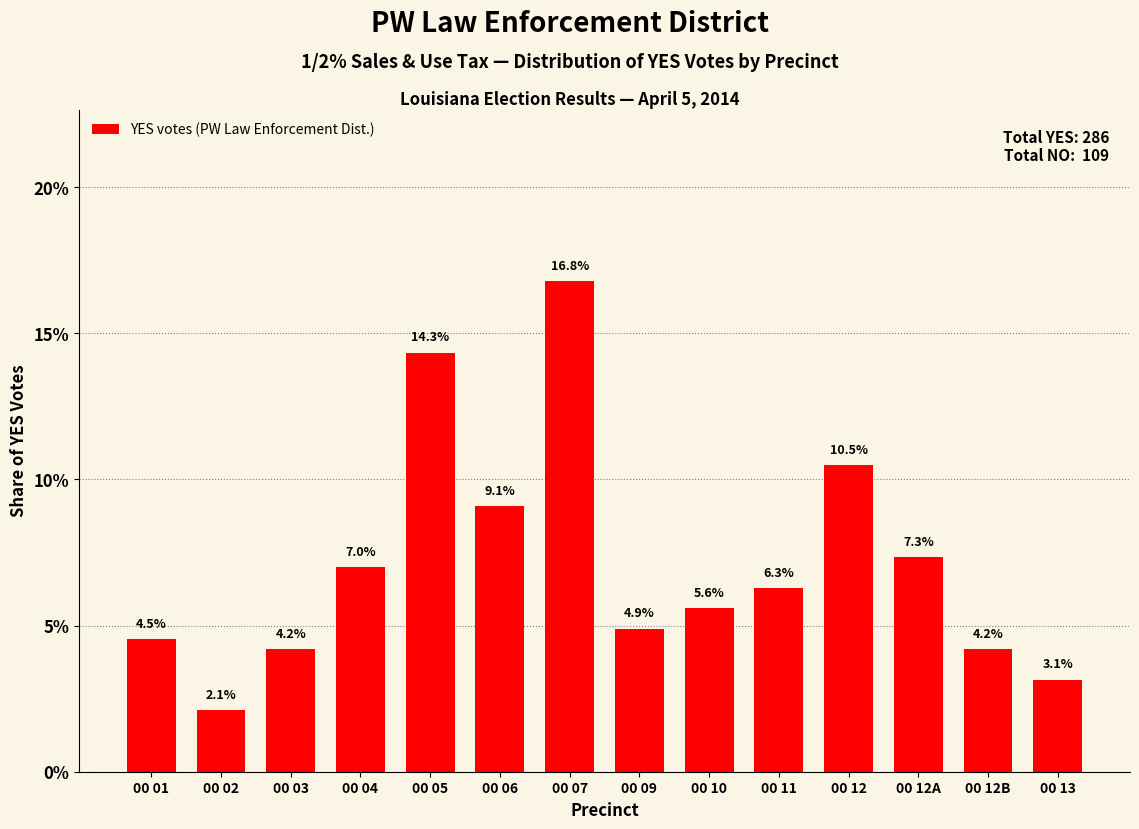

Does the chart contain any negative values?

No